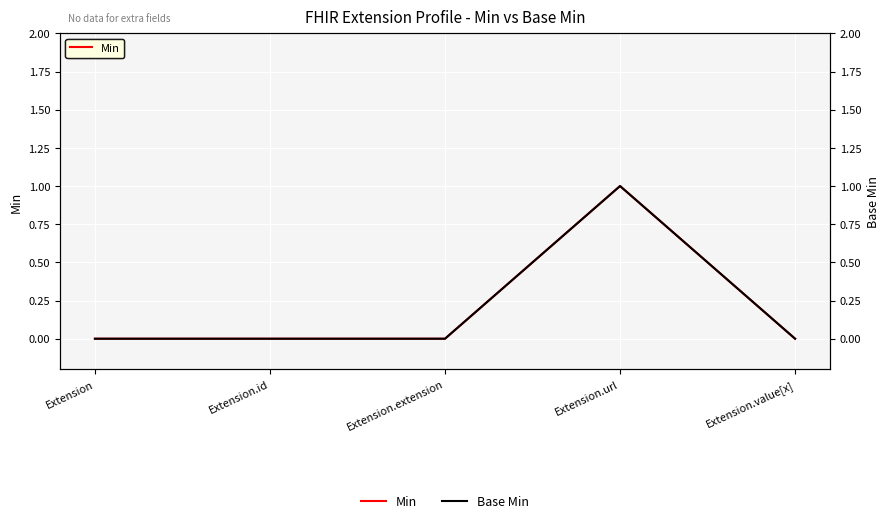

True or false: Min and Base Min intersect in this chart.

False